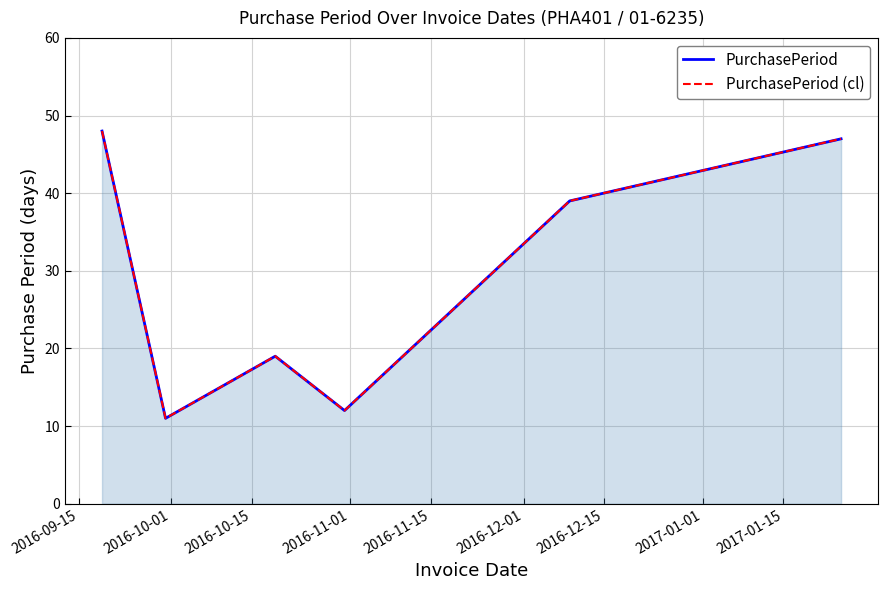

What are all the series names shown in the legend?

PurchasePeriod, PurchasePeriod (cl)